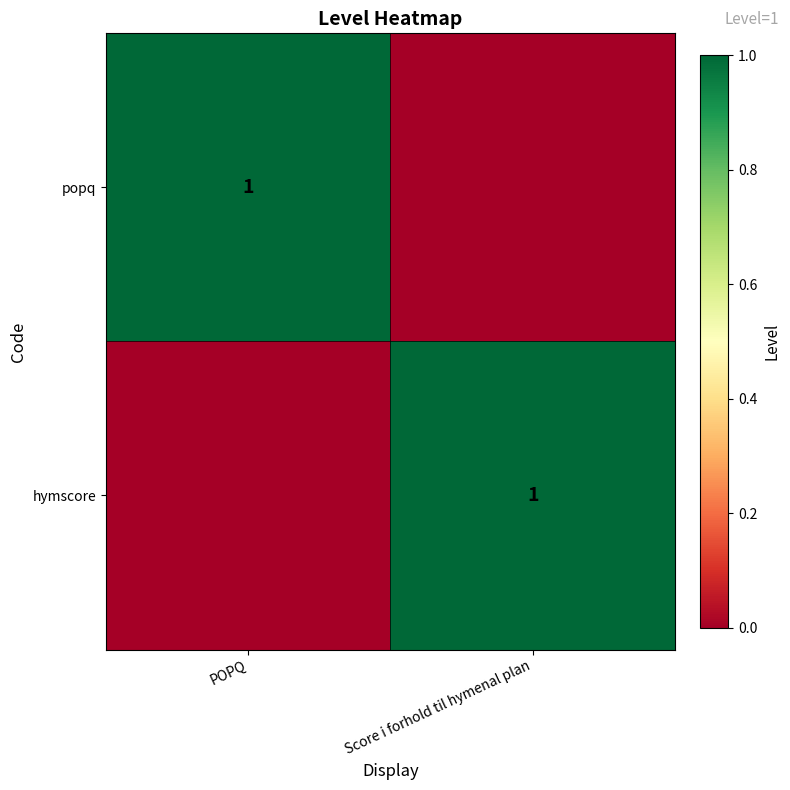

The popq series shows 0 at POPQ. True or false?

False